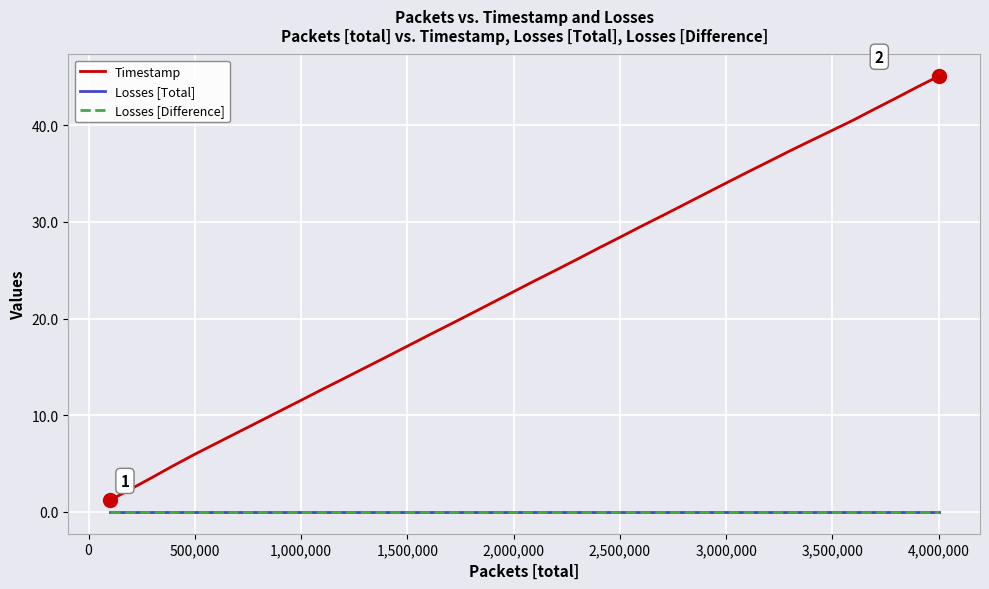

Does the chart have visible grid lines?

Yes